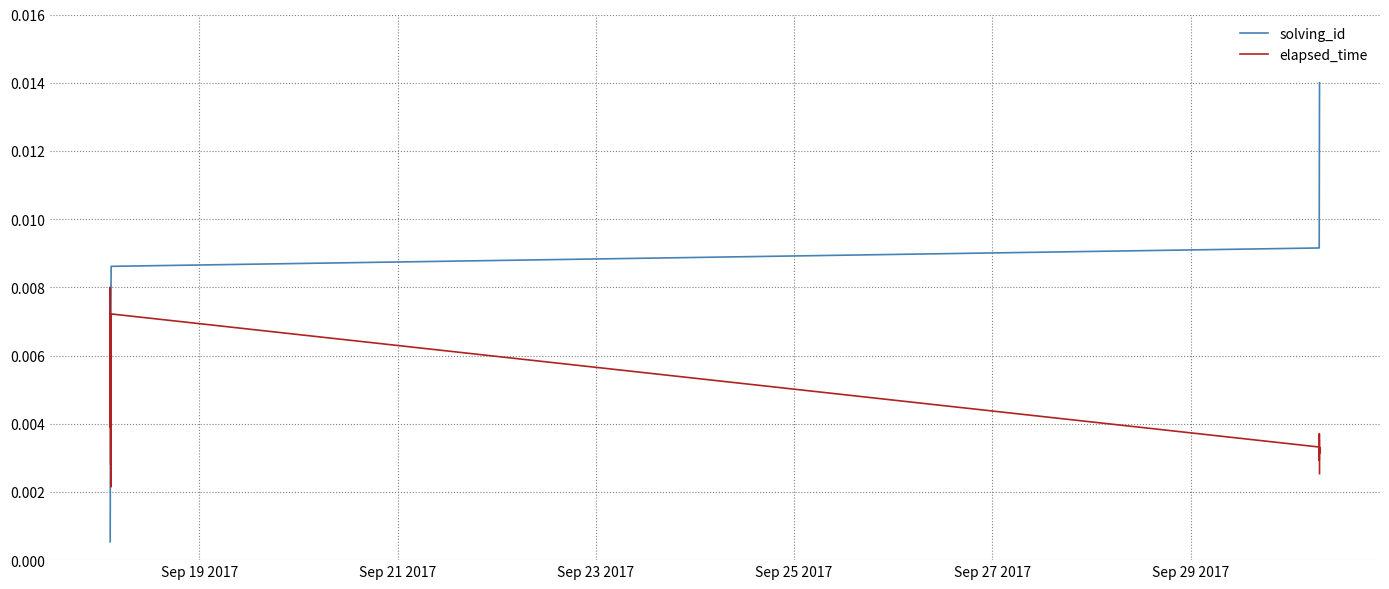

Which series has the widest spread of values?

solving_id